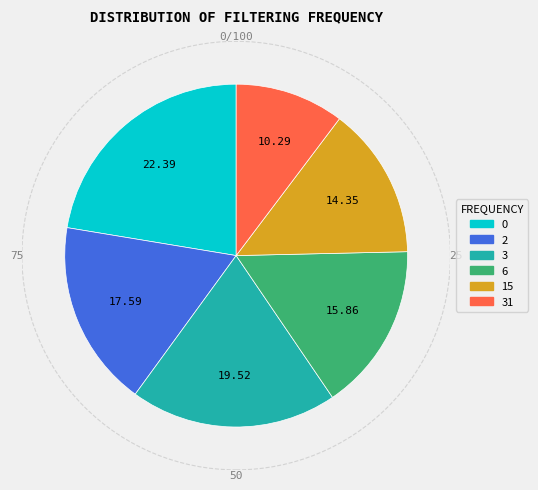

Is there a majority slice in this chart?

No